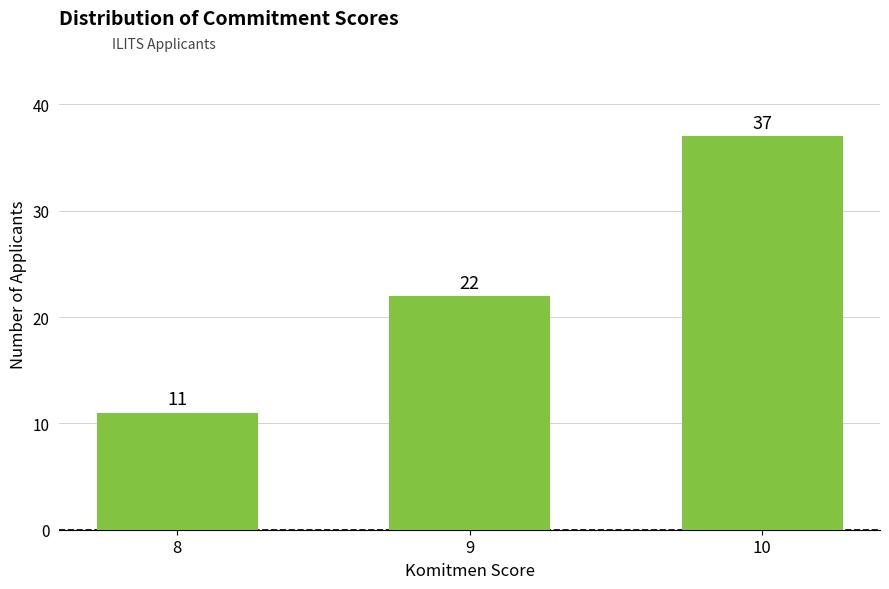

Rank the categories by value from highest to lowest.

10, 9, 8